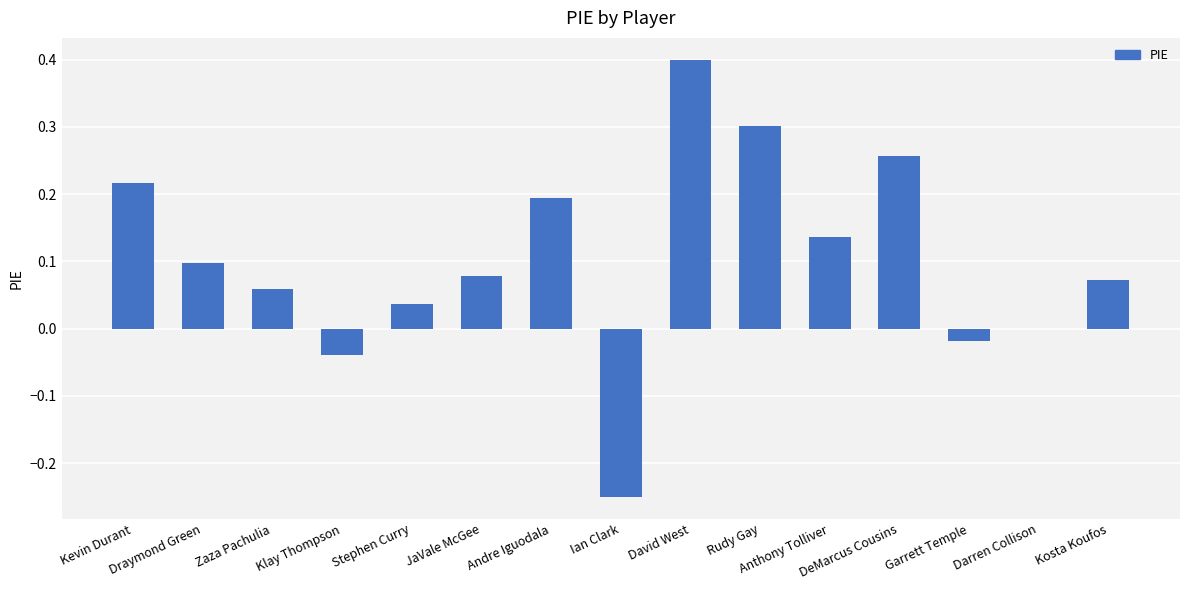

What is the sum of all values?

1.5